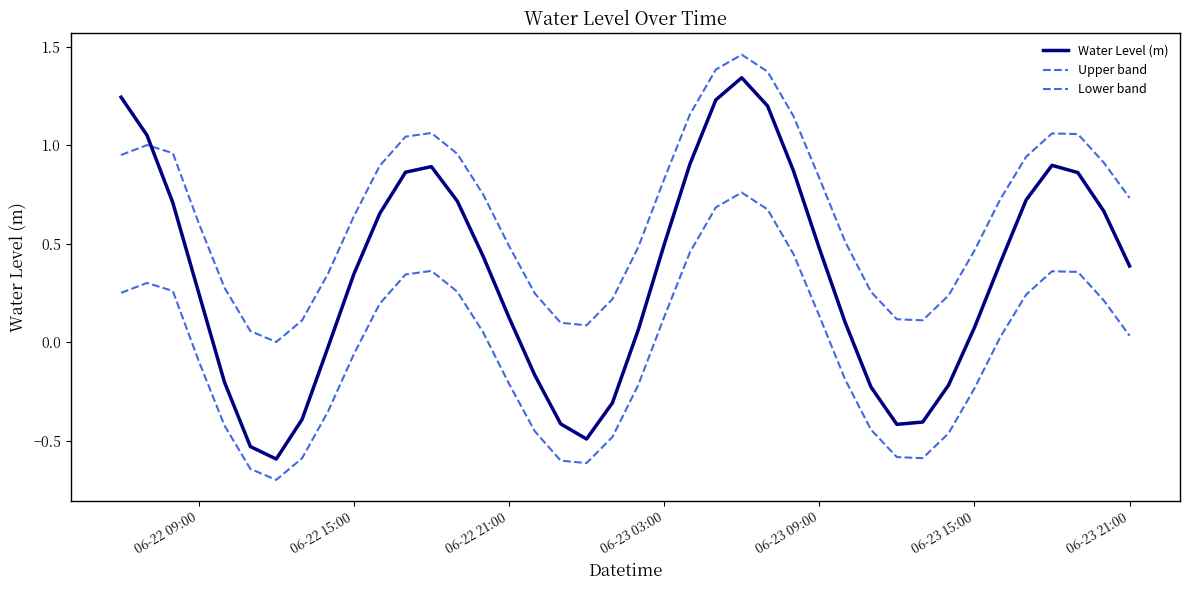

Does the chart display data point markers on the line(s)?

No